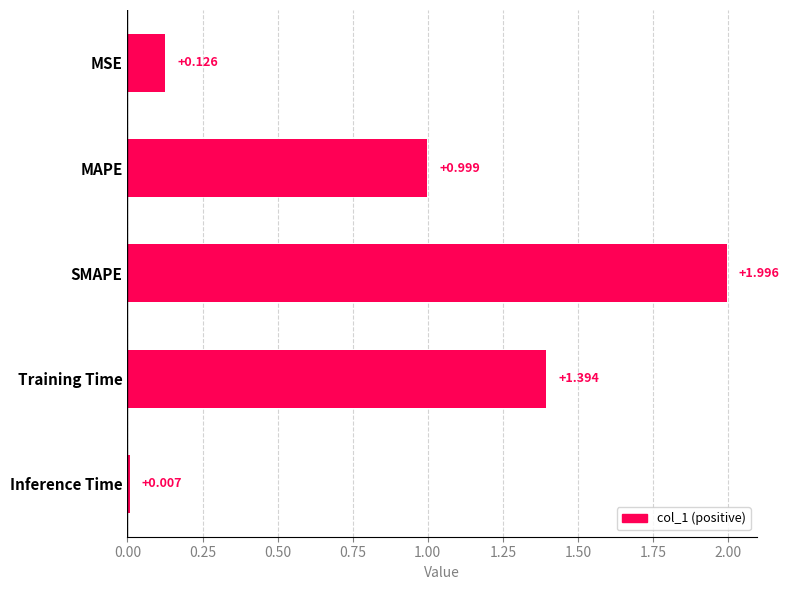

Does the chart contain stacked bars?

No